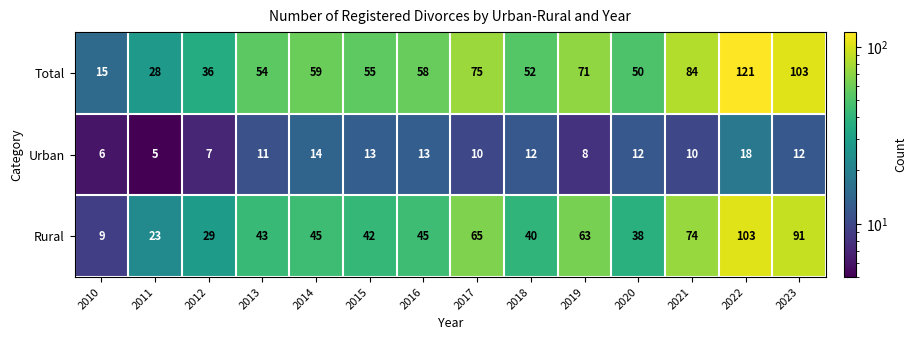

At which category is the sum across all series the highest?

2022